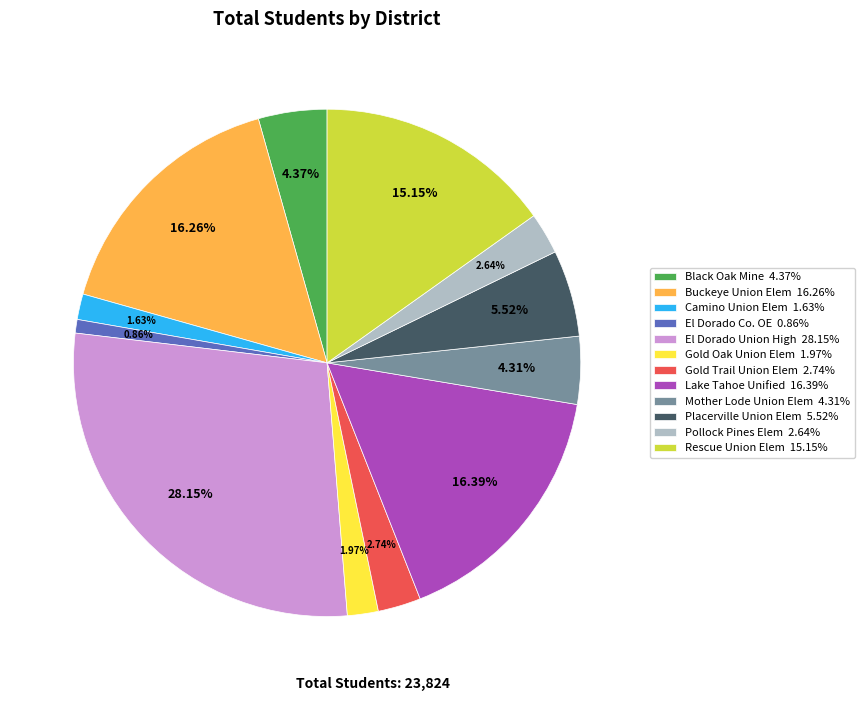

Combined, do Gold Trail Union Elem 2.74% and Lake Tahoe Unified 16.39% account for over 50%?

No